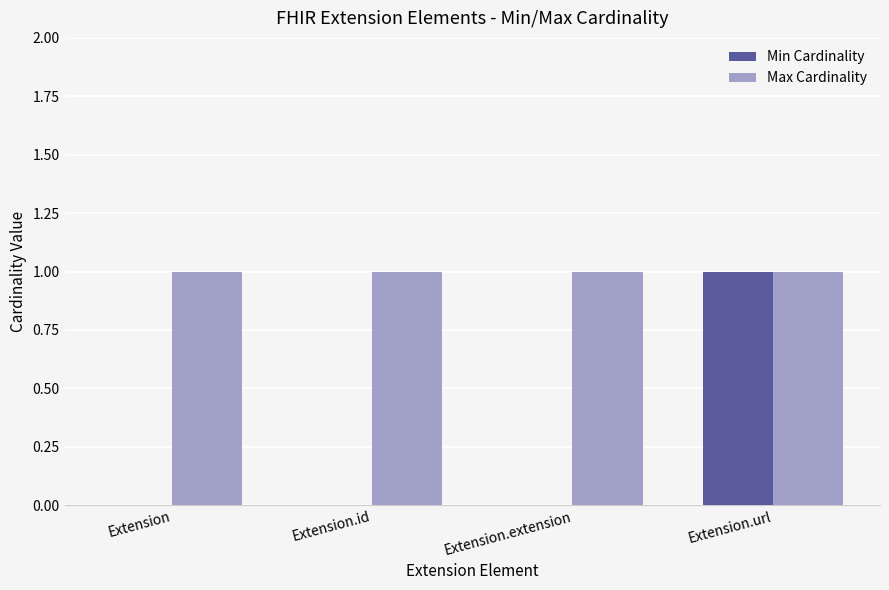

Which series has the largest total across all categories?

Max Cardinality